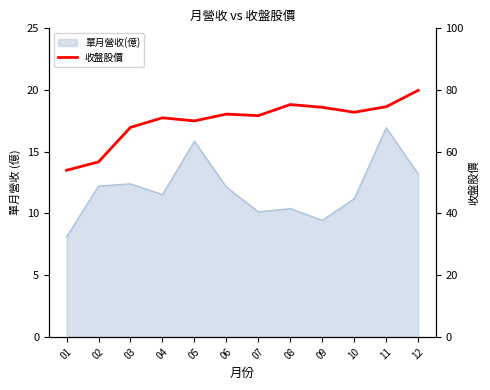

Reading left to right, what are all the values shown in this chart?

54.0	56.7	67.9	71.0	70.0	72.2	71.7	75.3	74.4	72.8	74.6	79.9